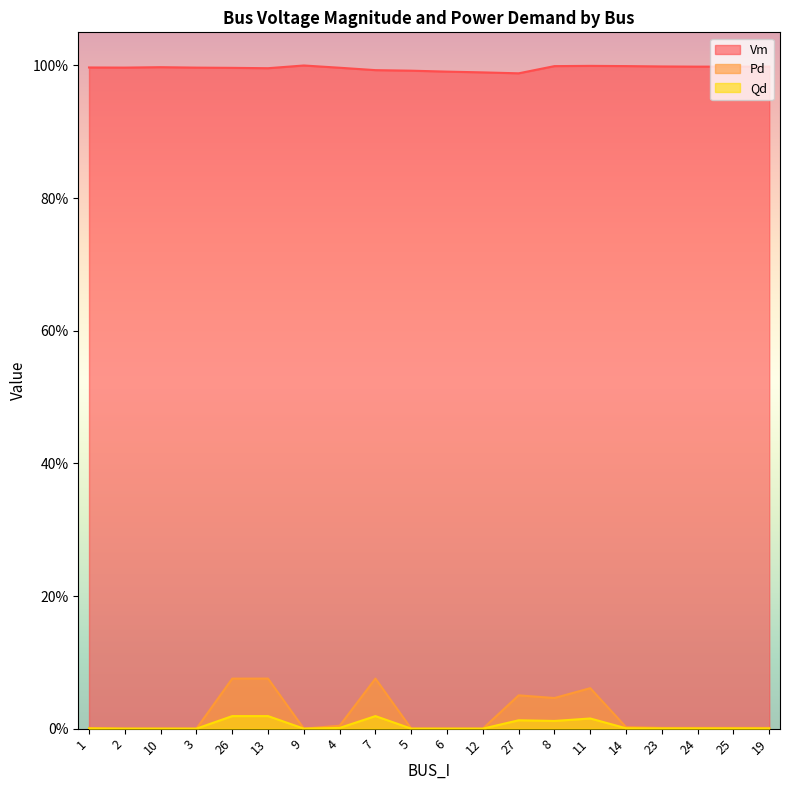

Where is the first local maximum for Vm?

10